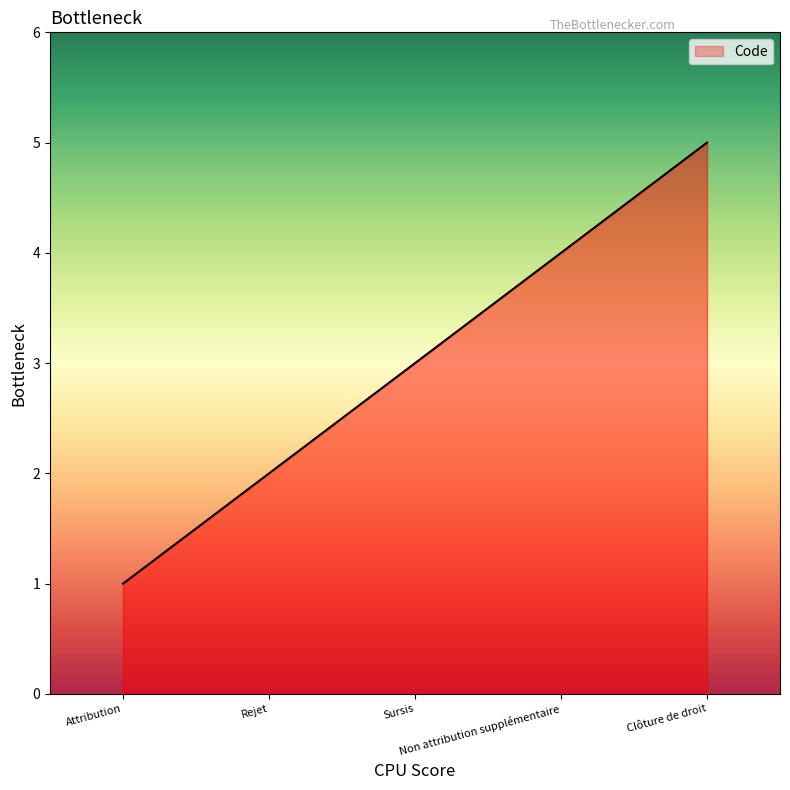

What is the minimum value shown in the chart?

1